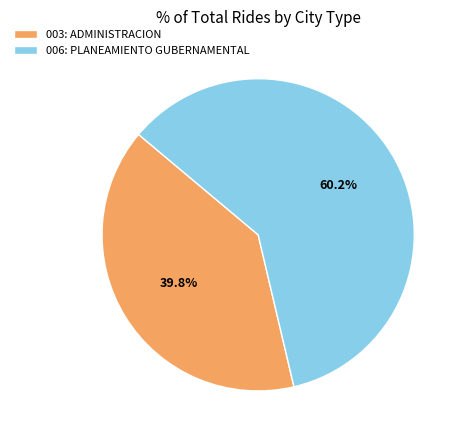

Which category has the smallest portion of the pie?

003: ADMINISTRACION